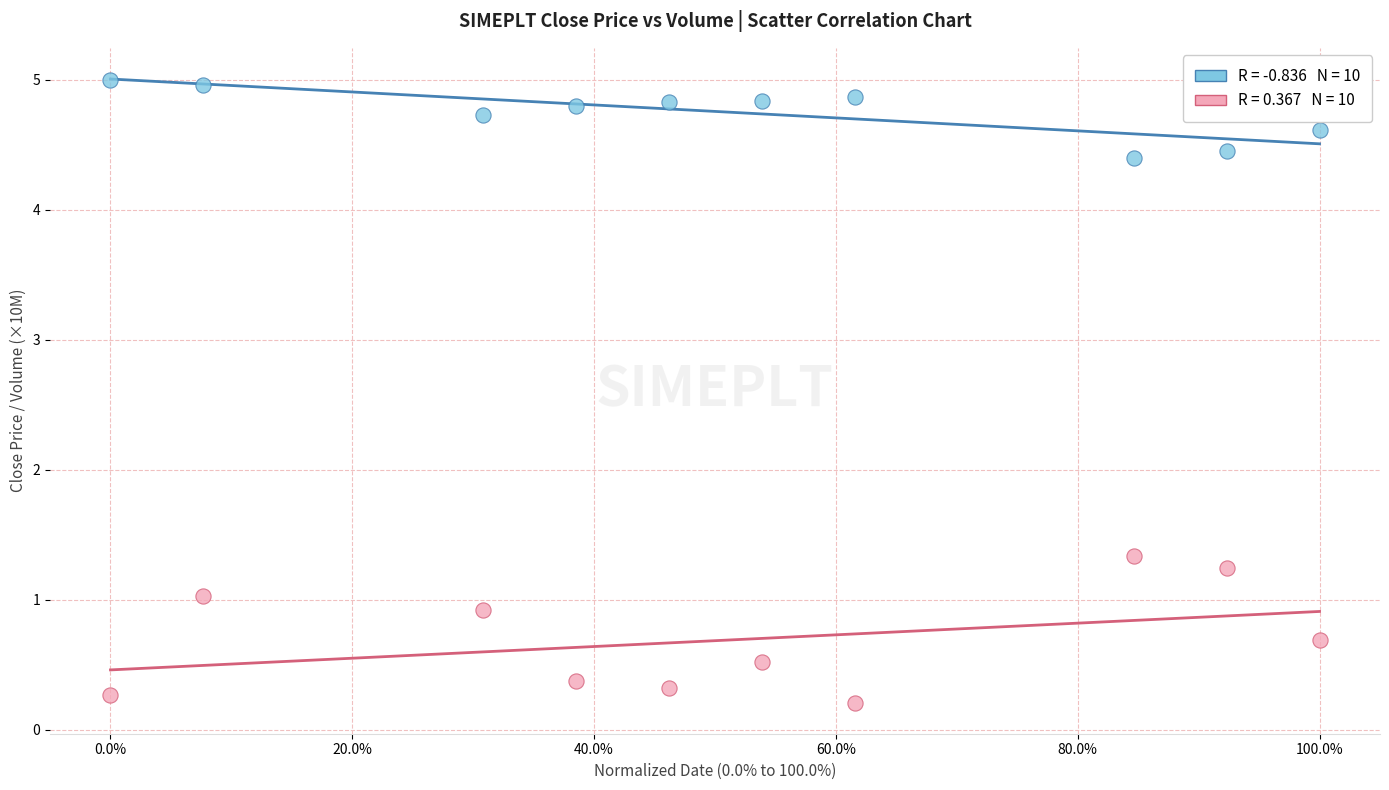

Across all data points, what is the range of X values (max minus min)?

1.0